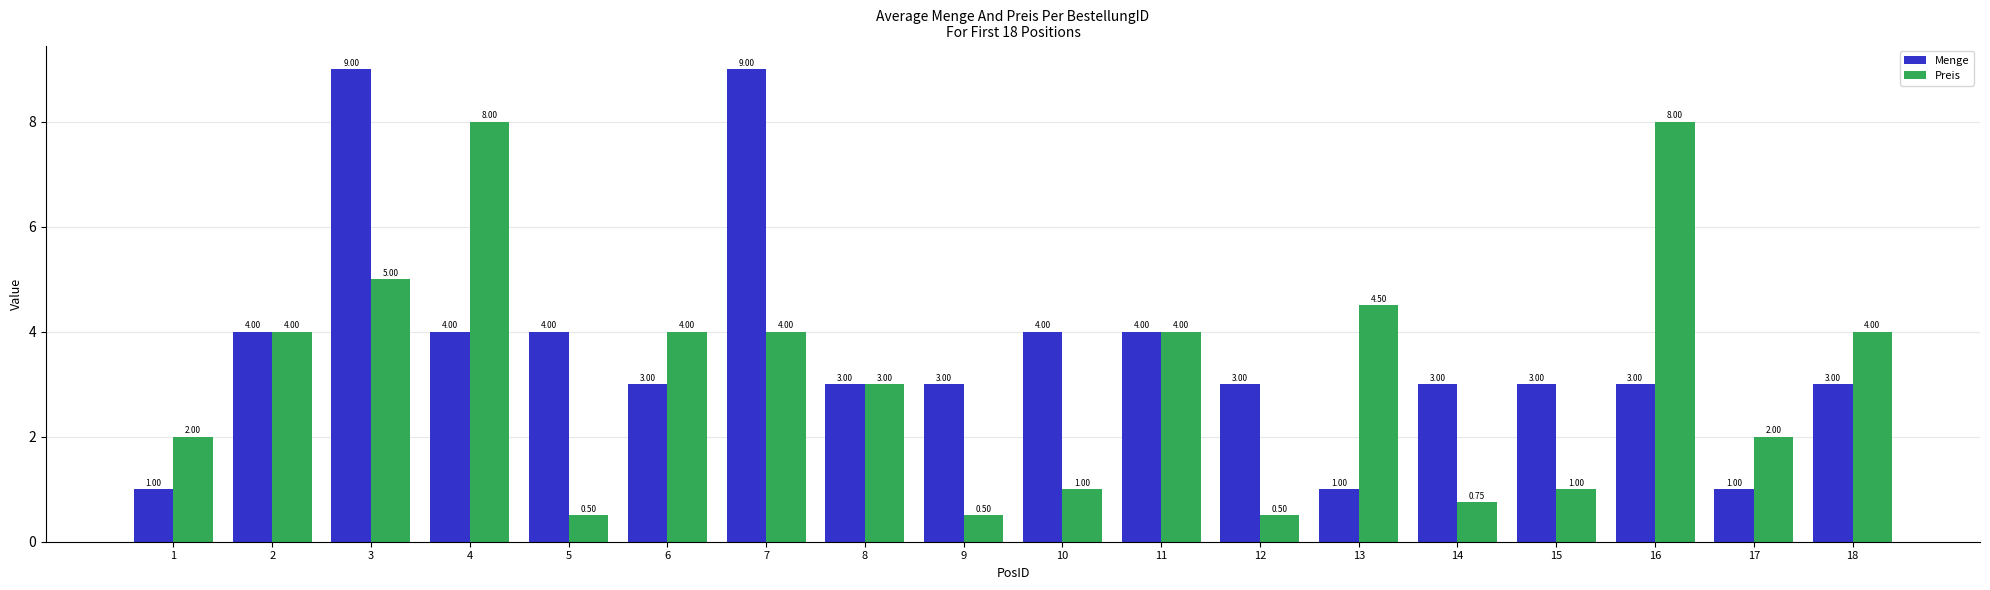

Which series has the largest total across all categories?

Menge